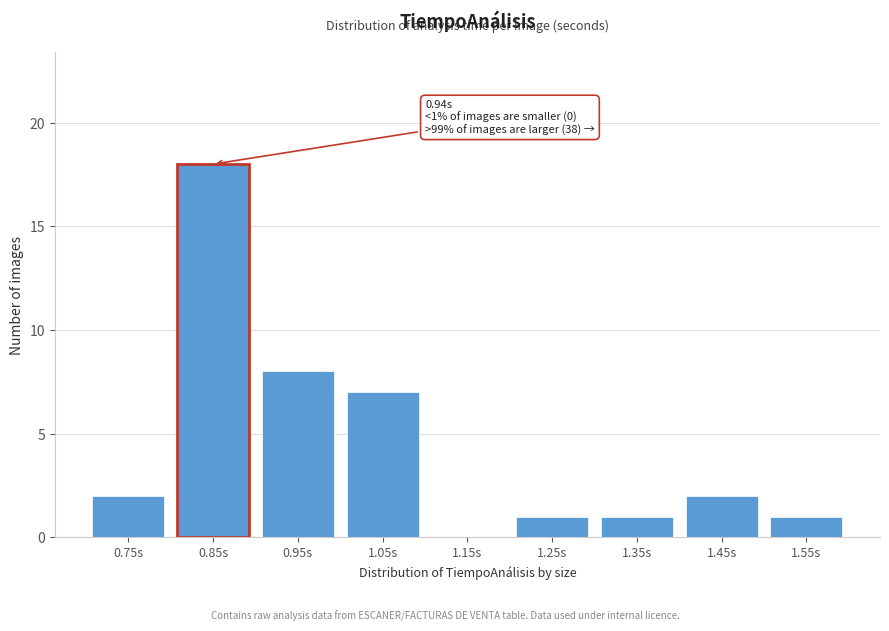

Reading right to left, what are all the values shown in this chart?

1.55s=1	1.45s=2	1.35s=1	1.25s=1	1.15s=0	1.05s=7	0.95s=8	0.85s=18	0.75s=2